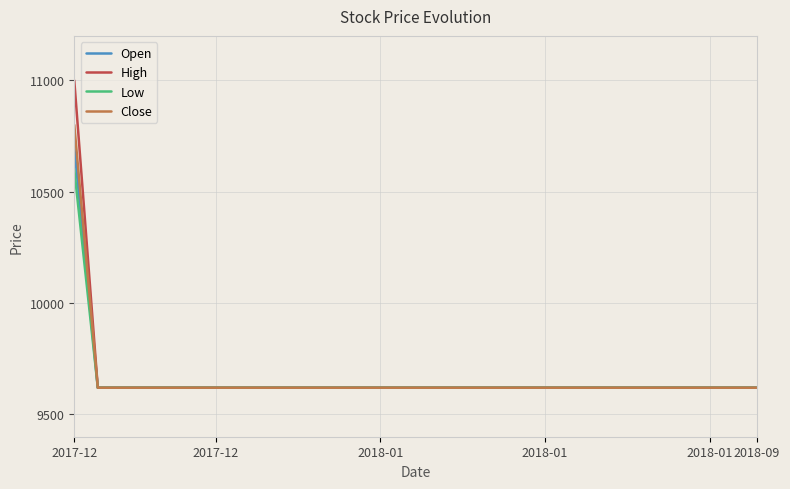

What is the highest value of the High series?

11000